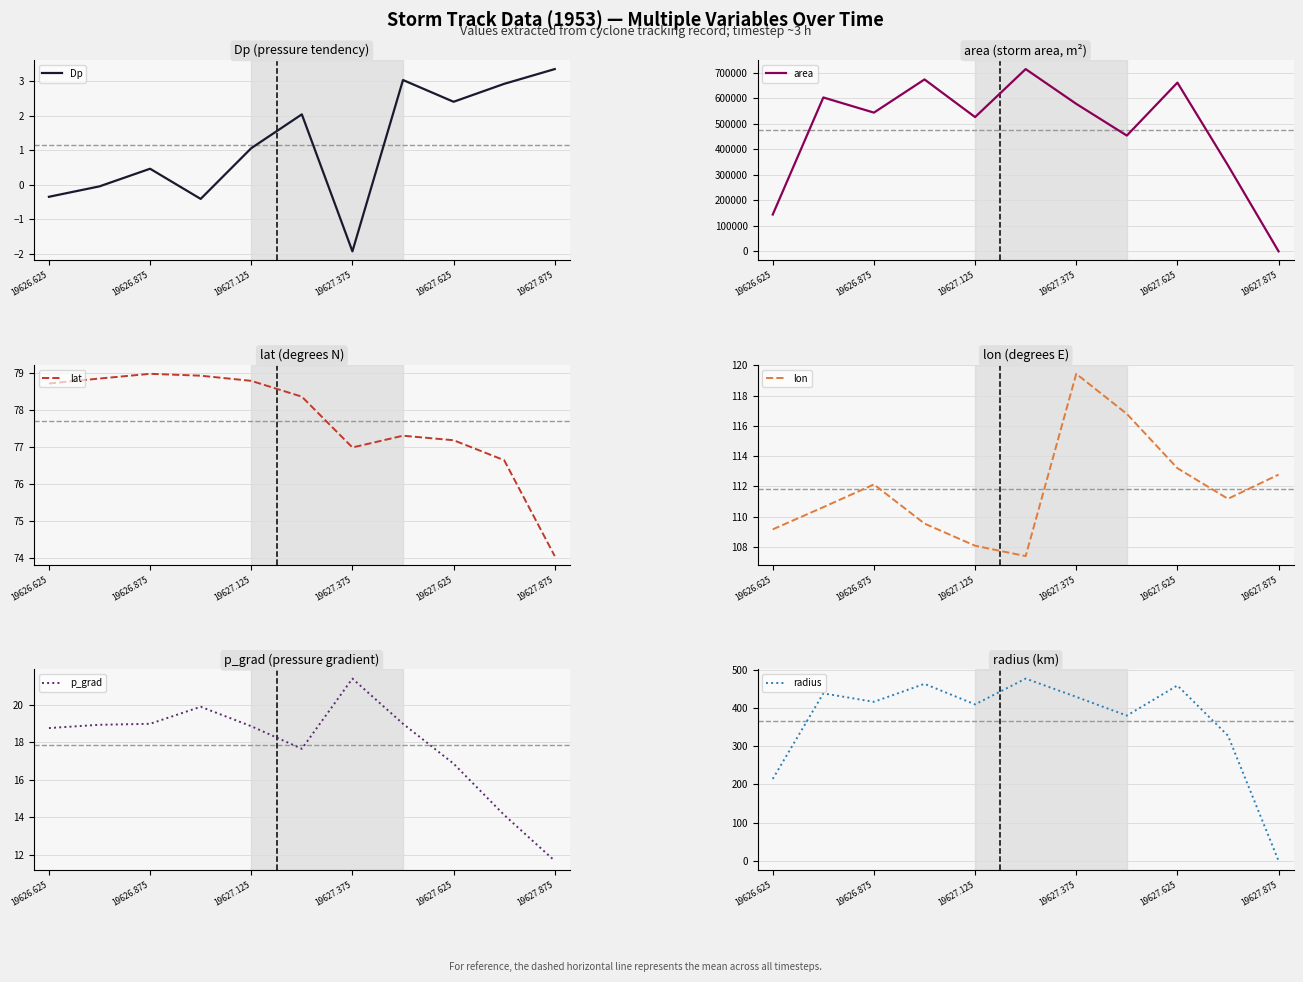

What is the difference between the p_grad values at 19627.125 and 19627.875?

7.2